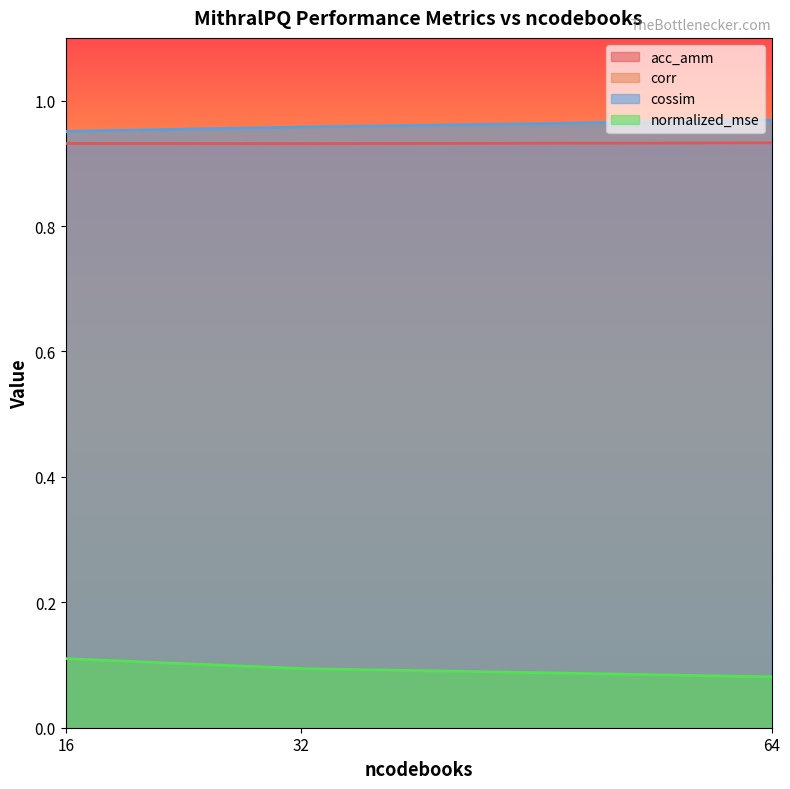

At how many categories does at least one series exceed 0?

3